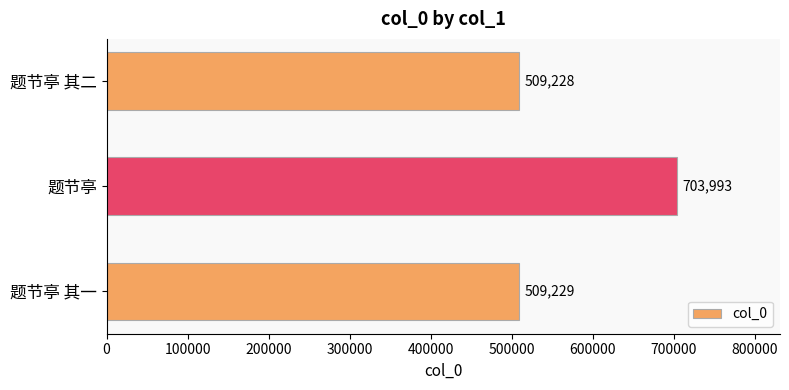

What is the smallest value displayed?

509228